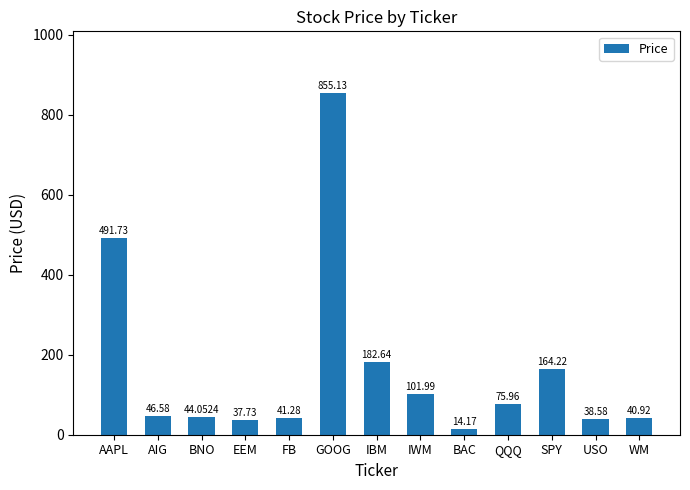

Reading left to right, list all the values displayed in this chart.

AAPL=491.7	AIG=46.6	BNO=44.1	EEM=37.7	FB=41.3	GOOG=855.1	IBM=182.6	IWM=102.0	BAC=14.2	QQQ=76.0	SPY=164.2	USO=38.6	WM=40.9